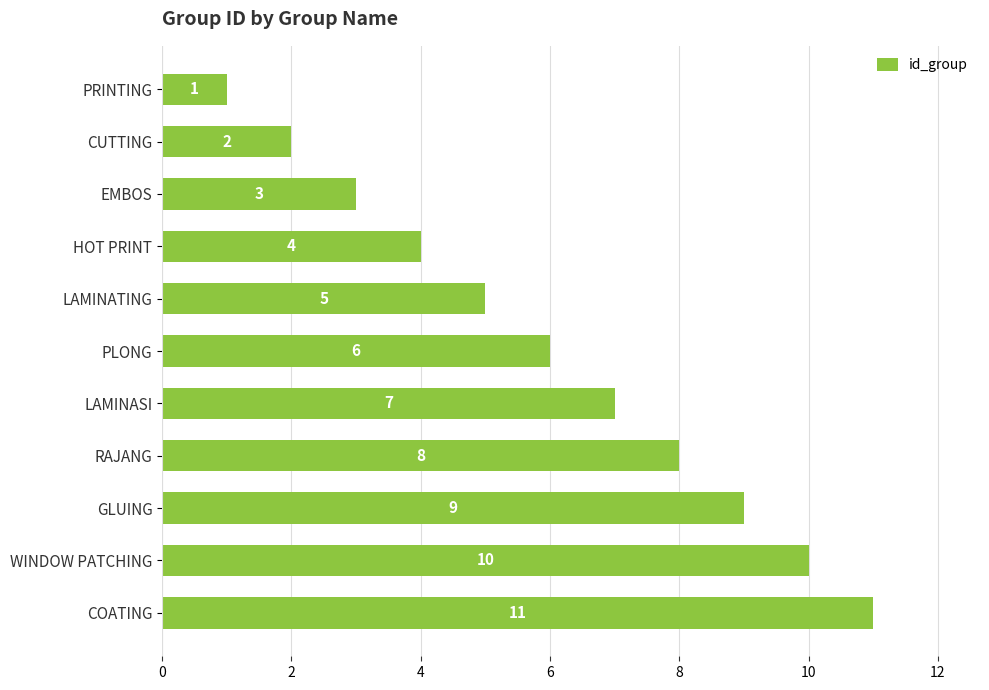

Is it true that the value at LAMINASI is 11?

False